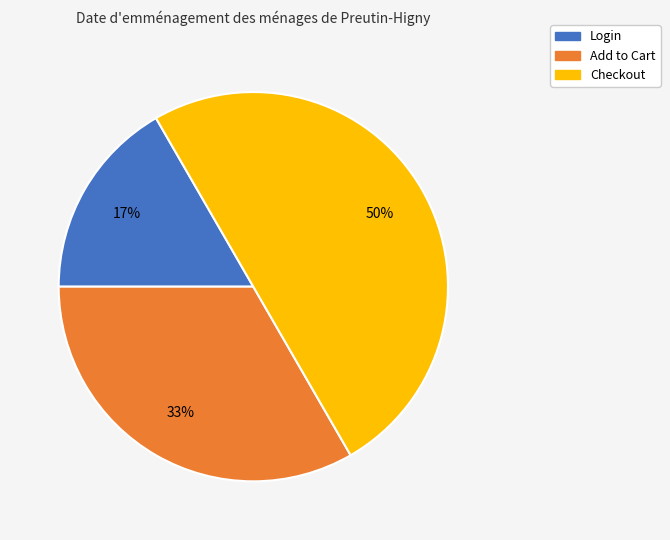

Count the number of slices in the pie.

3